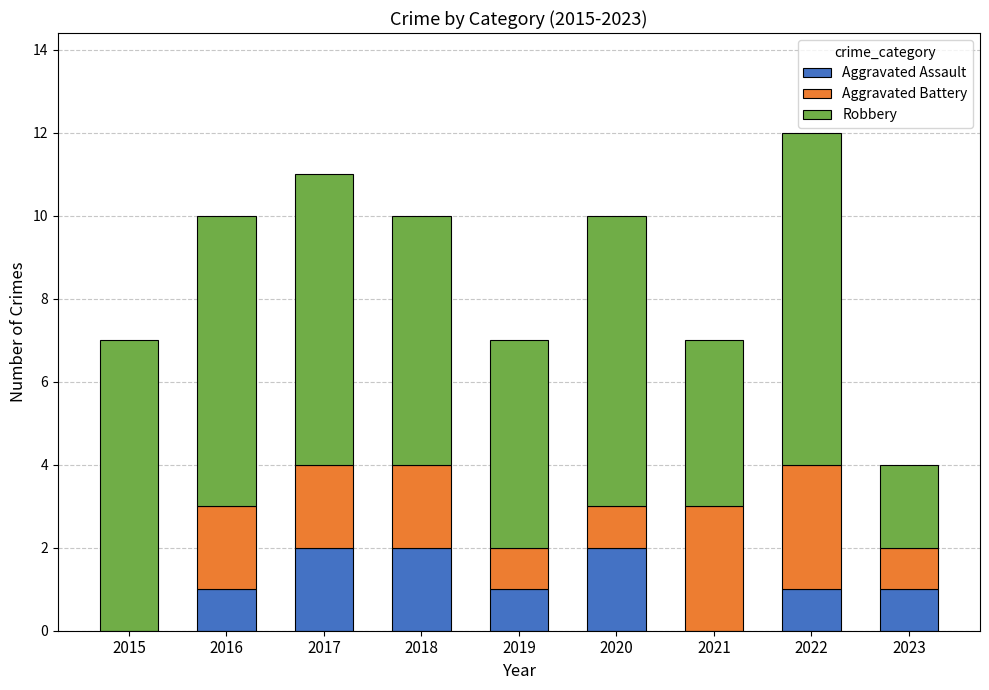

True or false: Aggravated Assault has a value of 3 at 2018.

False